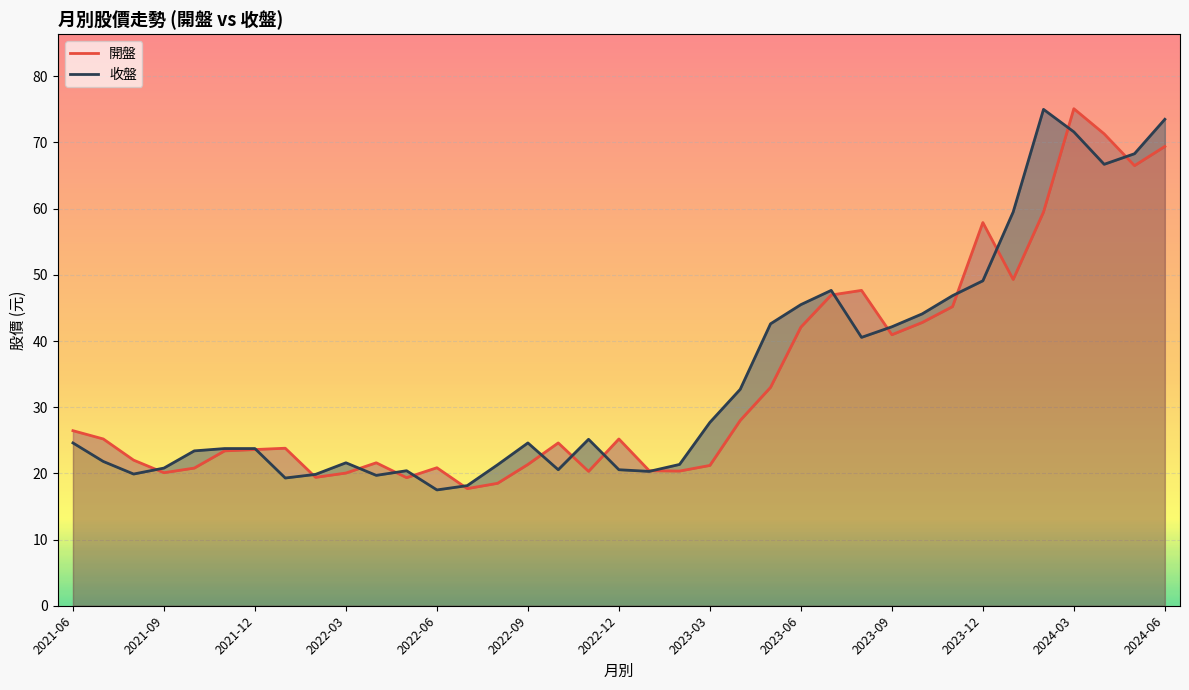

What is the greatest value displayed?

75.1